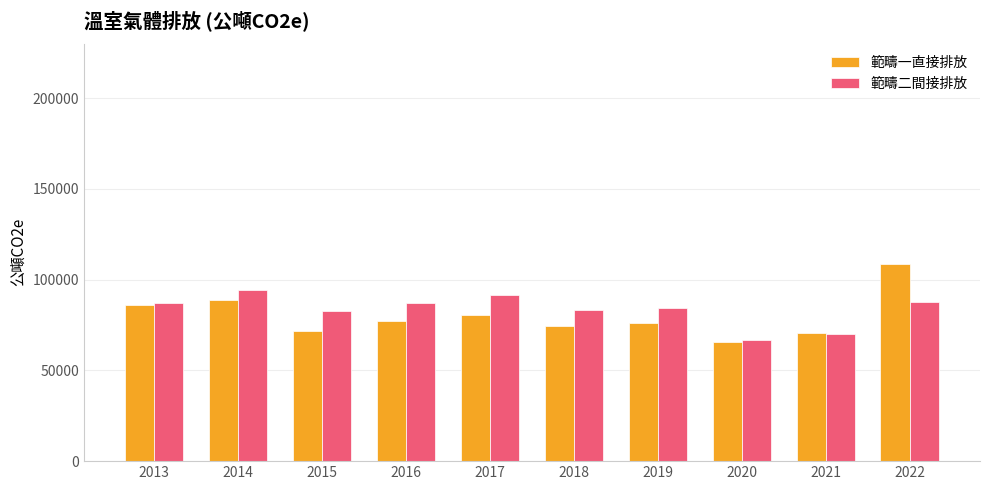

What is the sum of all 範疇一直接排放 values?

799193.8